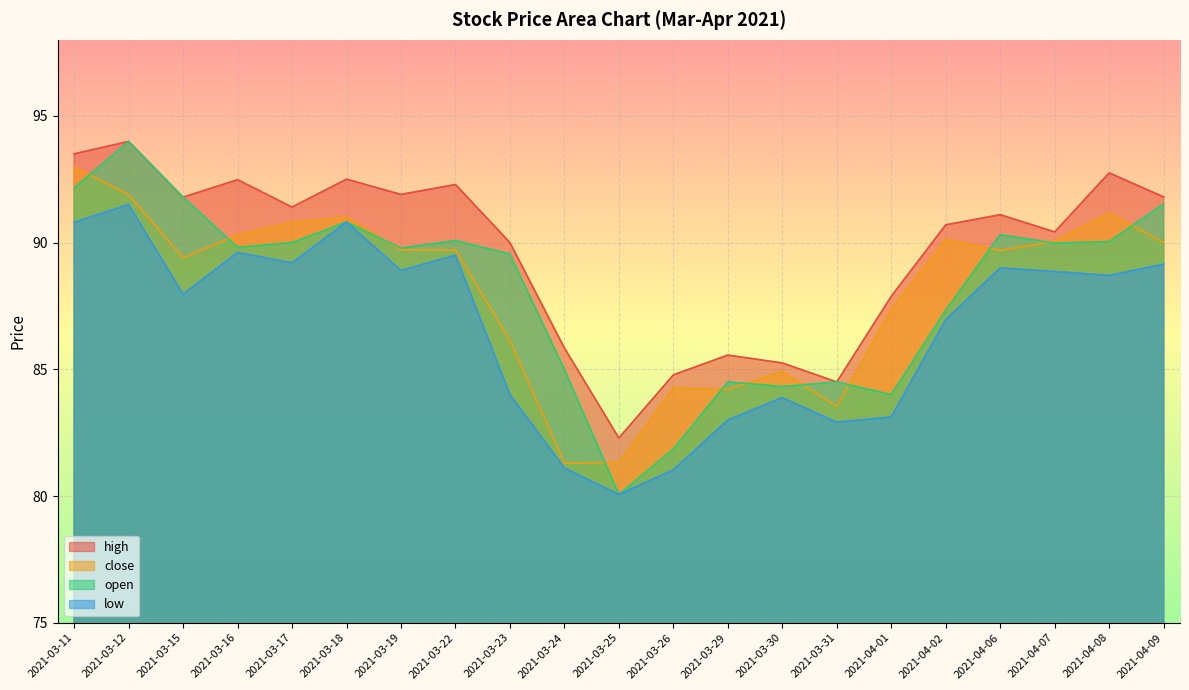

How many lines are shown in the chart?

4